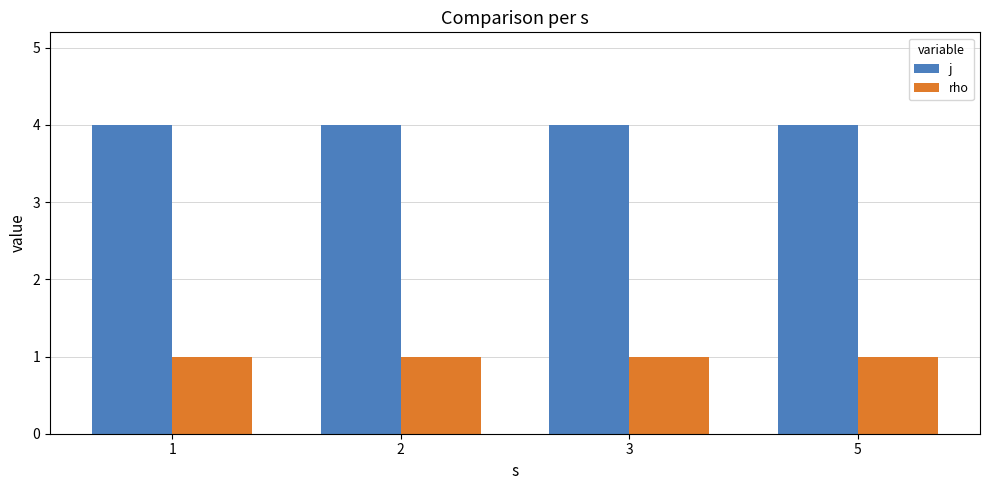

What is the total value across all series at 5?

5